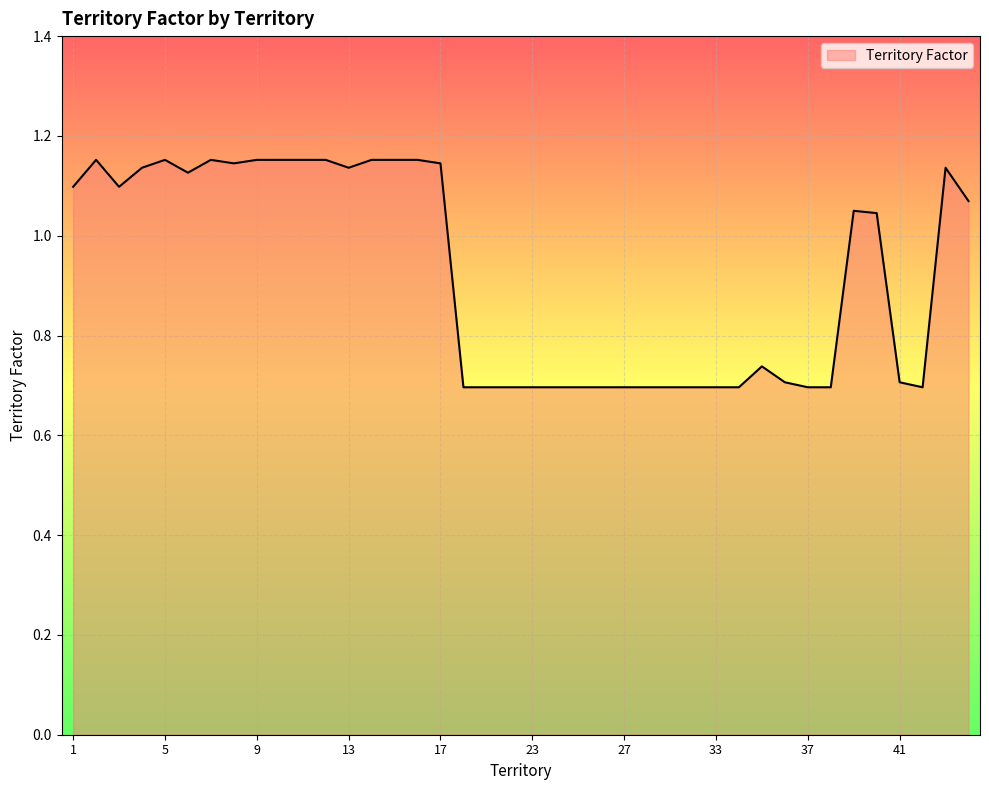

How many values are below 1?

19